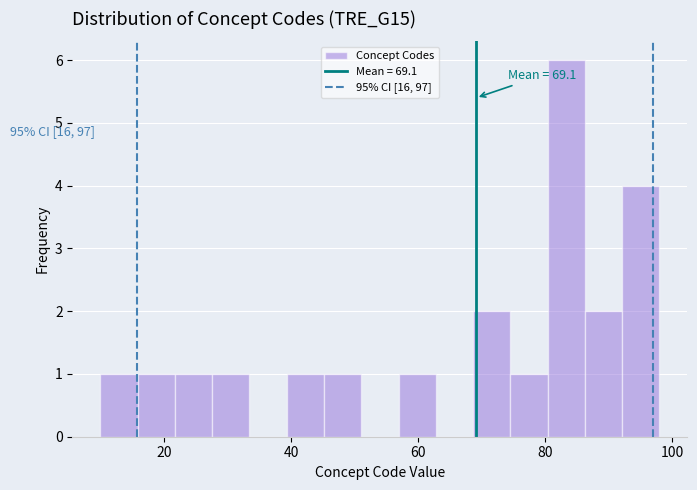

Around what value on the x-axis is the tallest bar? Give the approximate position of its centre, as read against the axis.

84